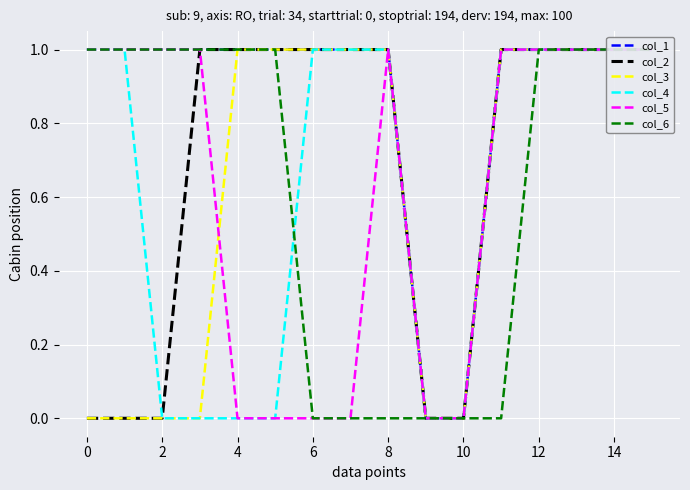

What is the value of the col_4 point at the 1st from the left?

1